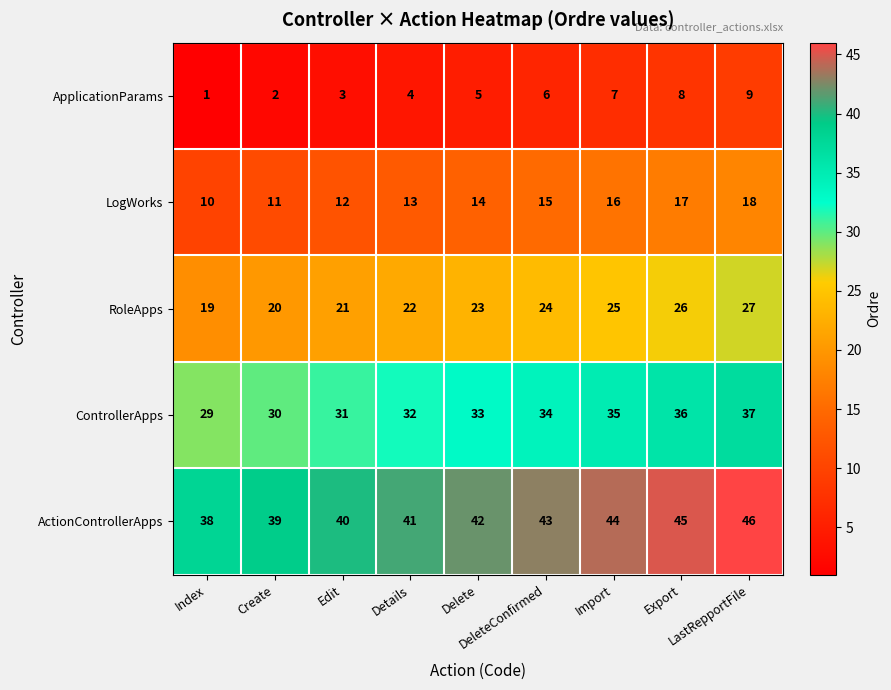

What is the greatest value displayed?

46